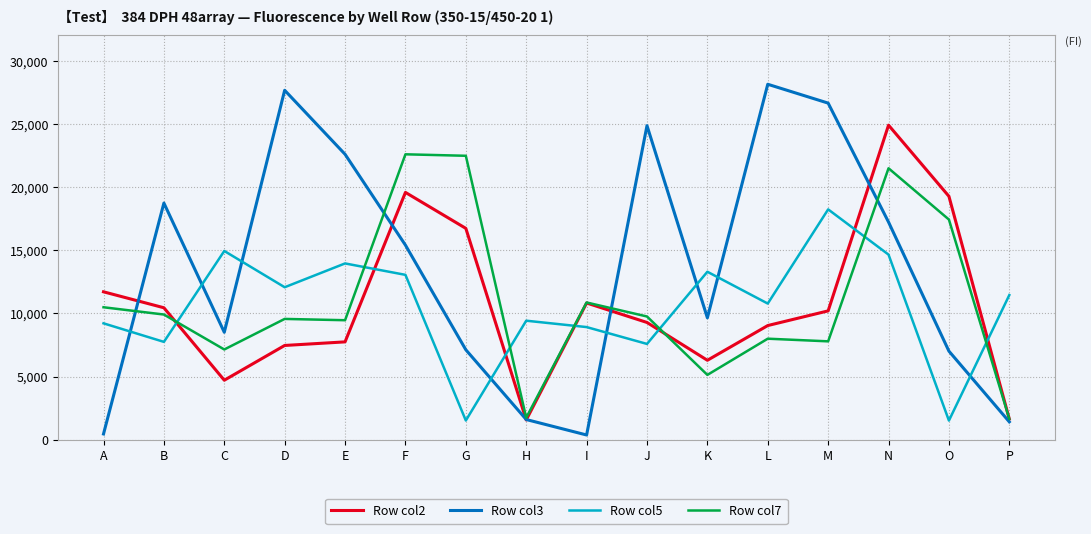

How many values in the Row col2 series are below 10197?

8